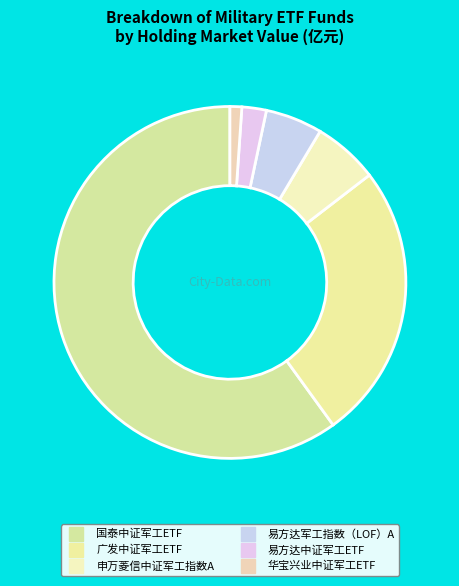

How many slices are in this pie chart?

6